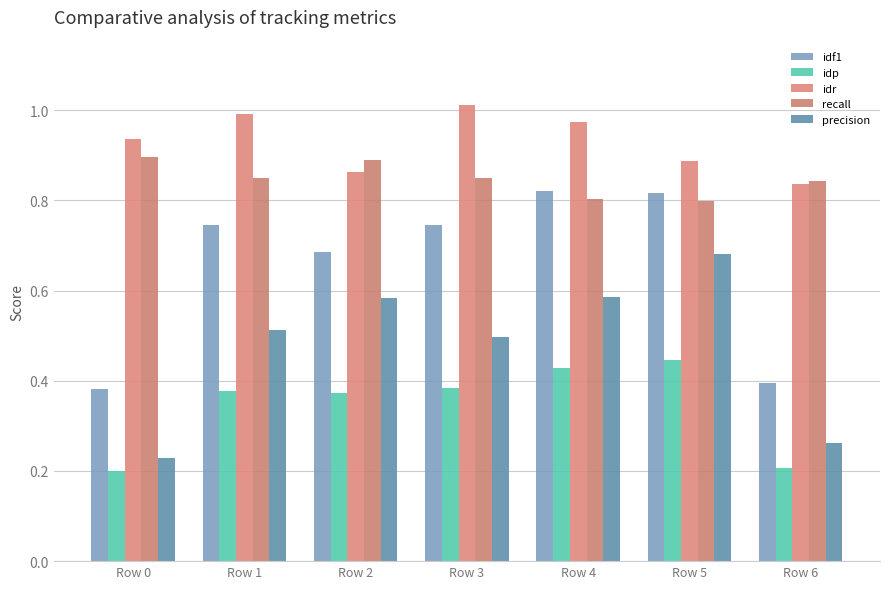

What is the difference between the maximum and second lowest values in the idf1 series?

0.4